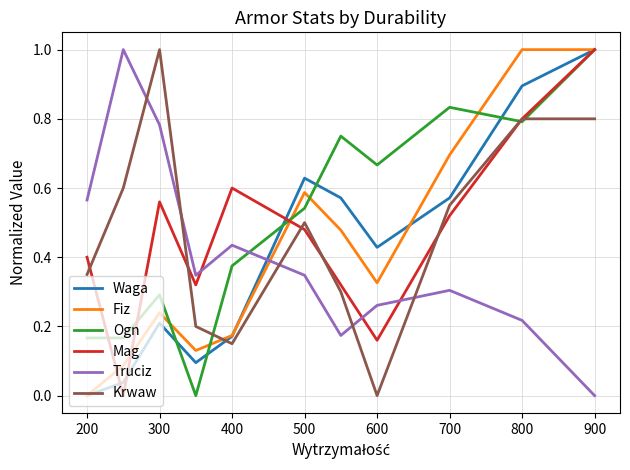

After their last crossing, which series has the higher values: Waga or Truciz?

Waga